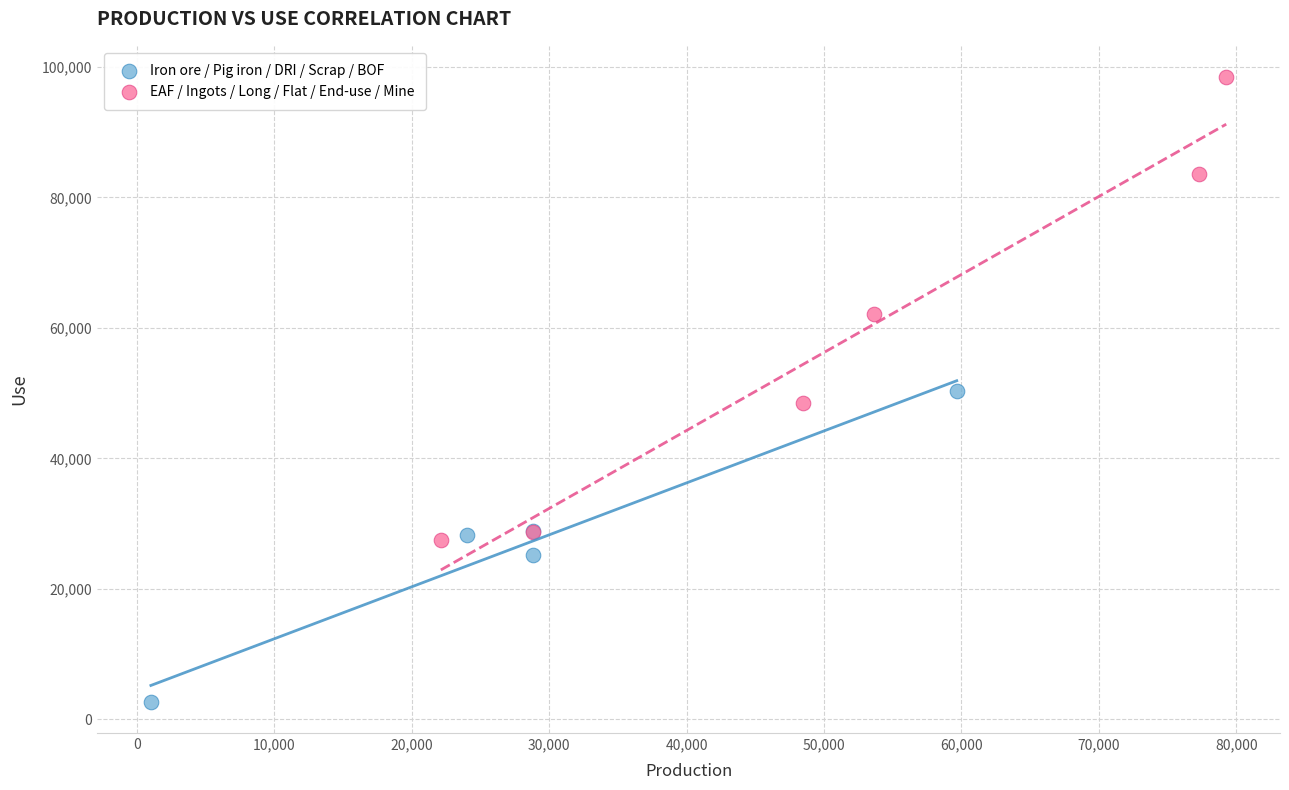

Which series contains the highest Y value?

EAF / Ingots / Long / Flat / End-use / Mine